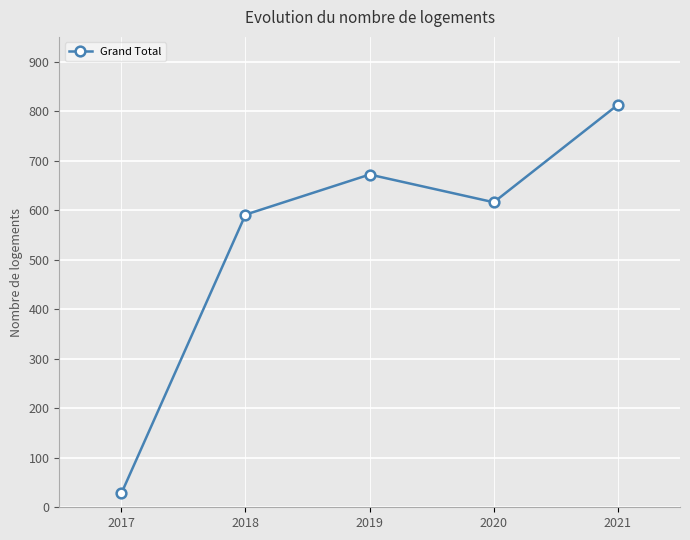

Where does the data first go above 616?

2019